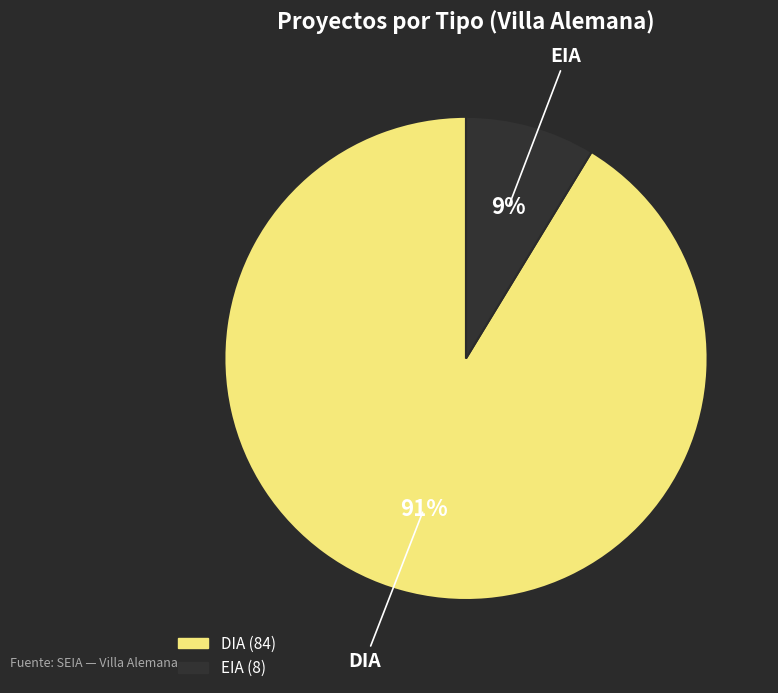

To the nearest percent, what is the combined percentage of DIA and EIA?

100%